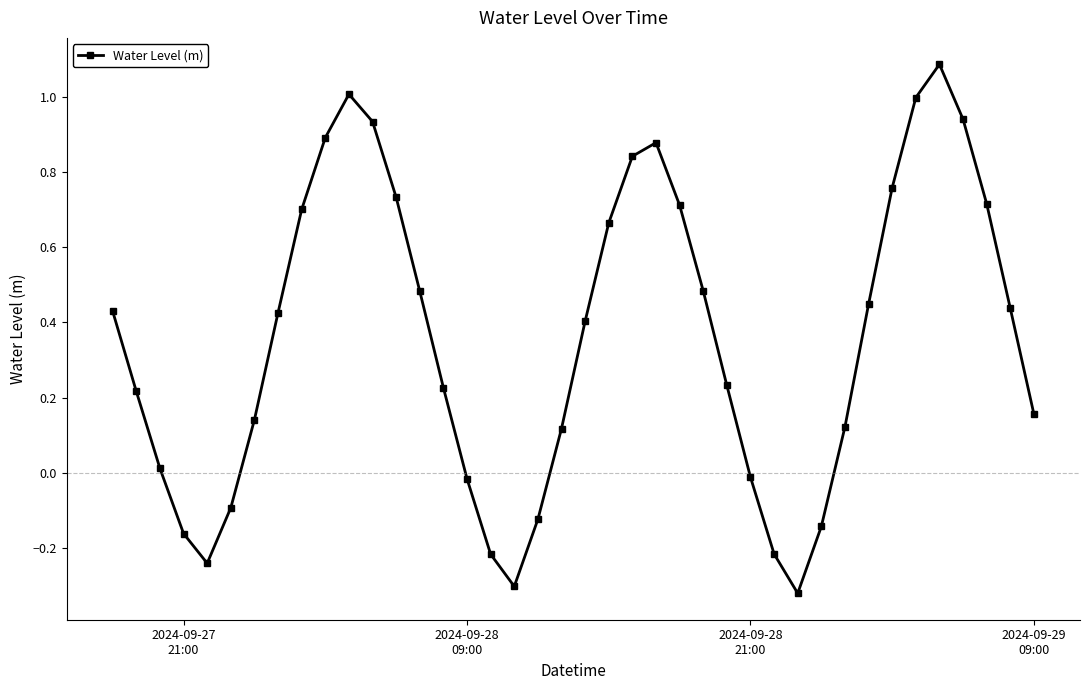

What is the difference between the second highest and minimum values?

1.3